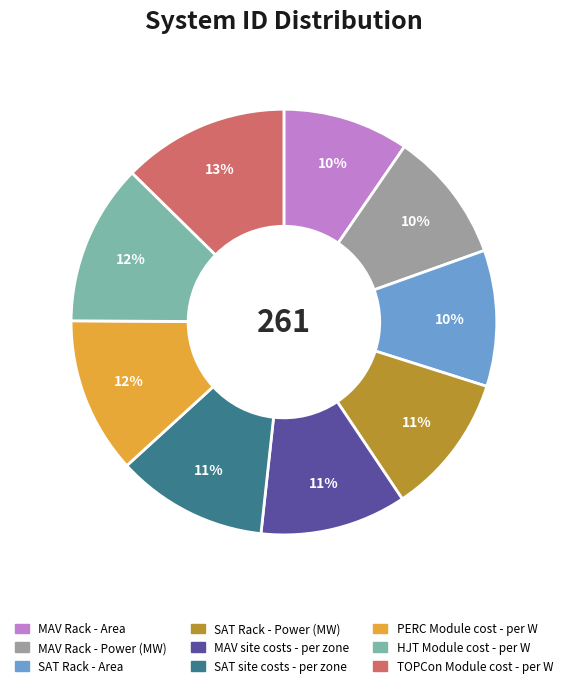

To the nearest percent, what is the difference between the PERC Module cost - per W and SAT Rack - Power (MW) slice percentages?

1%